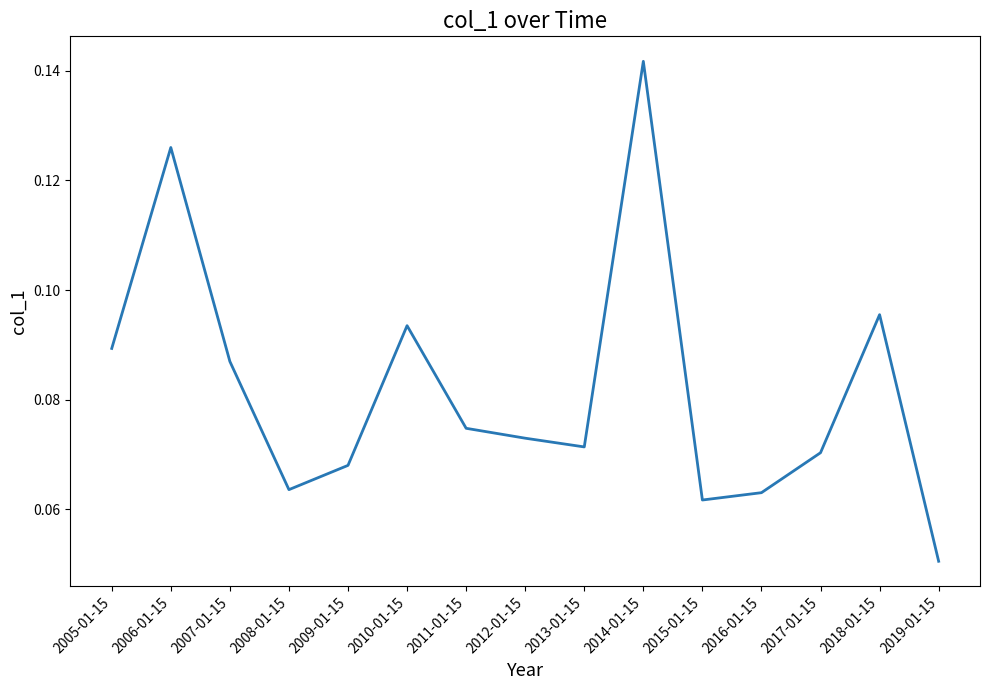

What position from the right is 2010-01-15?

10